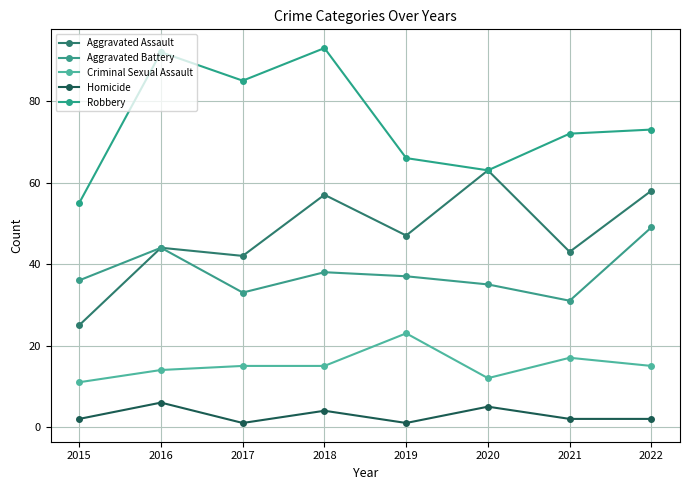

Is it true that Homicide equals 0 at 2019?

False